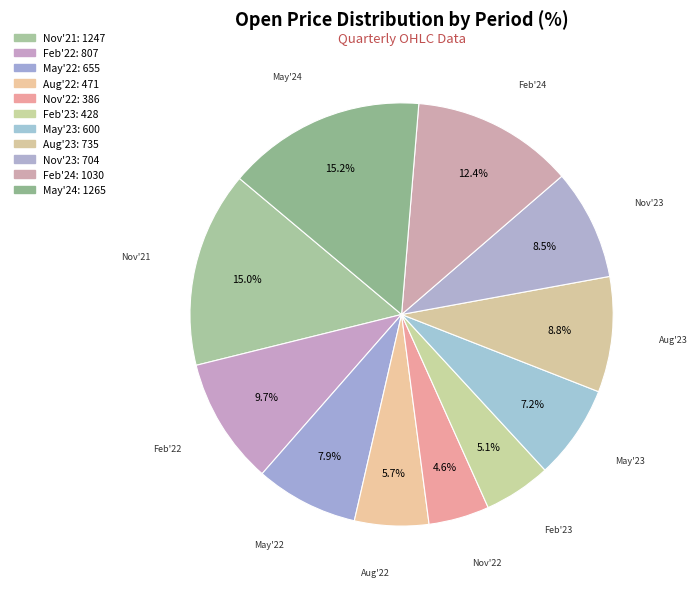

Which category has the smallest portion of the pie?

Nov'22